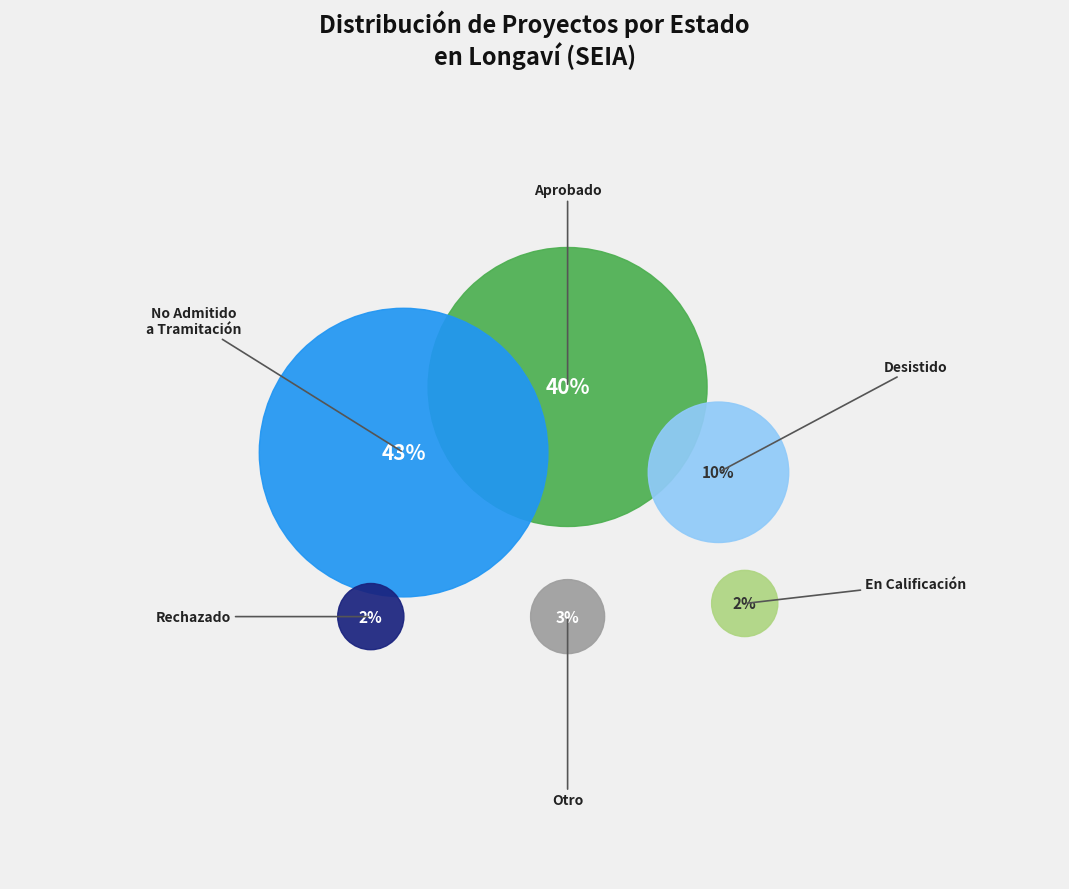

The No Admitido a Tramitación slice represents 36% of the pie. True or false?

False